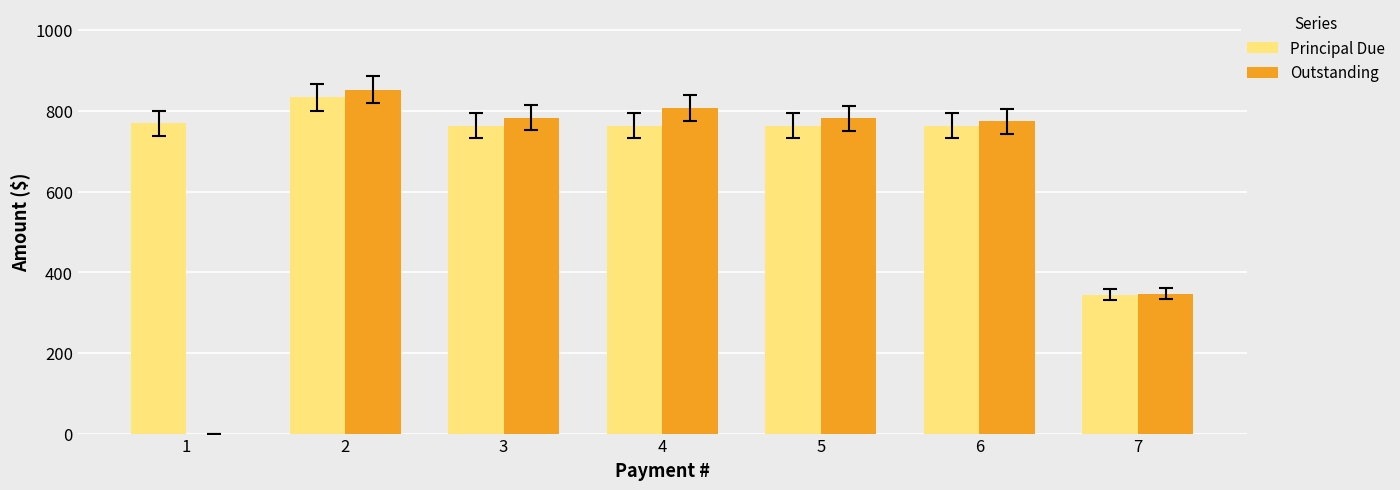

What is the highest value of the Principal Due series?

833.3